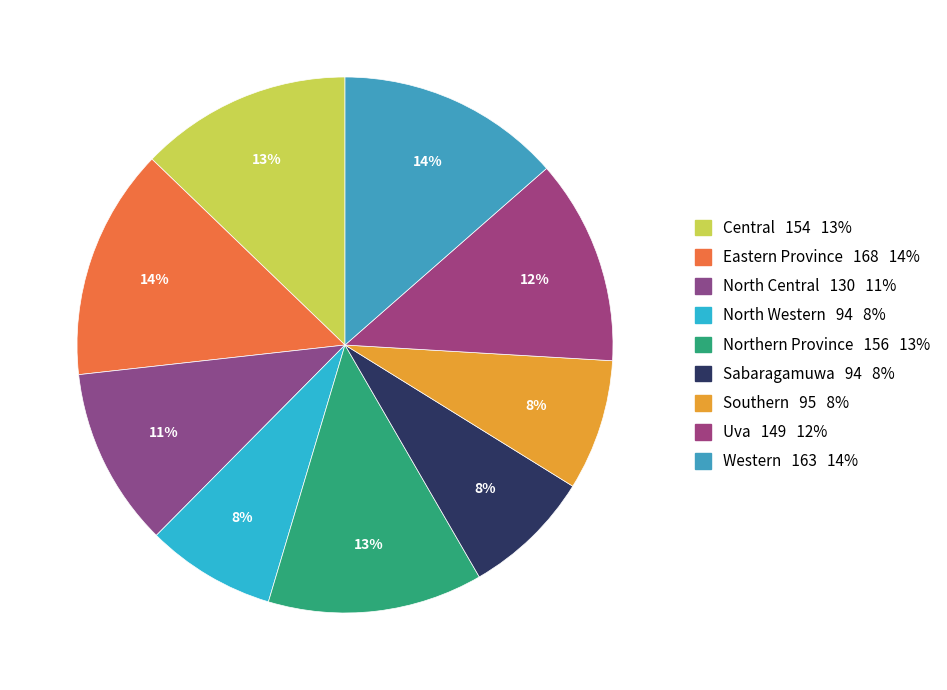

Between Central and Northern Province, which is larger?

Northern Province